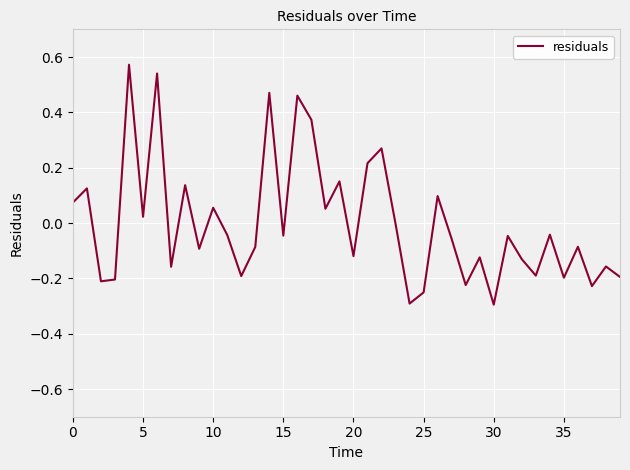

How many lines are shown in the chart?

1